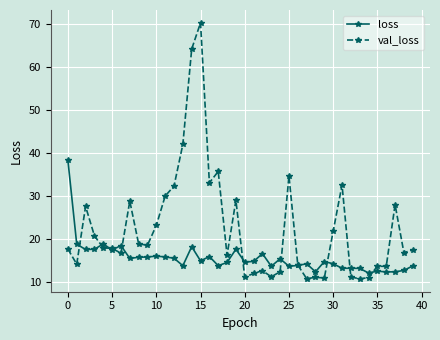

Which series has the widest spread of values?

val_loss